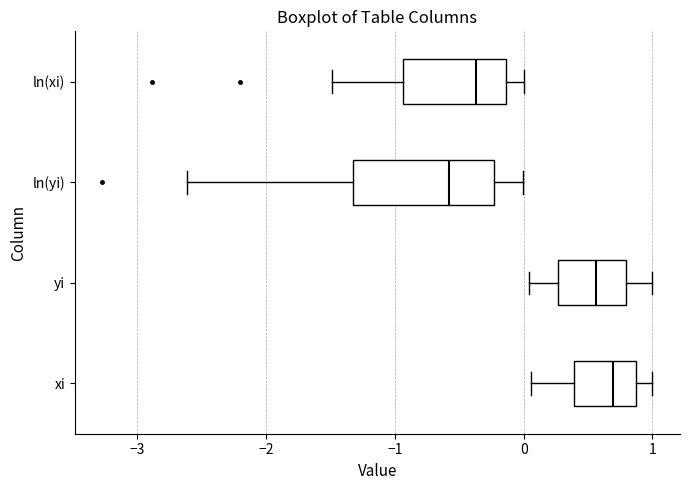

Reading bottom to top, read every box against the x-axis: the position of its median line, the range the box covers, and the ends of its whiskers. The values are not printed on the chart, so give them approximately, as read against the axis.

xi: median 0.7, box 0.4 to 0.9, whiskers 0.1 to 1.0
yi: median 0.6, box 0.3 to 0.8, whiskers 0.0 to 1.0
ln(yi): median -0.6, box -1.3 to -0.2, whiskers -2.6 to 0.0
ln(xi): median -0.4, box -0.9 to -0.1, whiskers -1.5 to 0.0